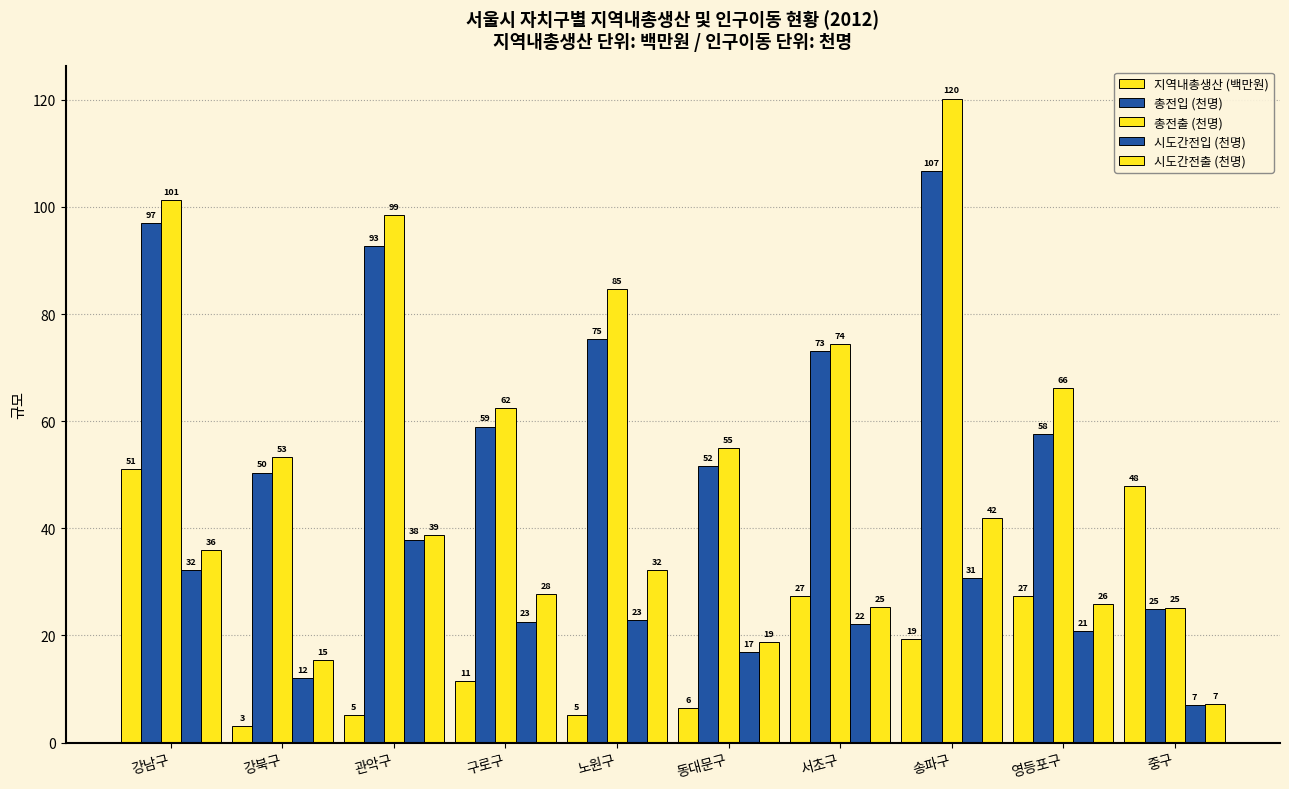

Reading left to right, transcribe all the data shown in this chart.

지역내총생산 (백만원): 강남구=51.0	강북구=3.0	관악구=5.2	구로구=11.5	노원구=5.2	동대문구=6.4	서초구=27.4	송파구=19.3	영등포구=27.3	중구=47.9
총전입 (천명): 강남구=97.0	강북구=50.4	관악구=92.7	구로구=59.0	노원구=75.4	동대문구=51.6	서초구=73.0	송파구=106.7	영등포구=57.6	중구=24.9
총전출 (천명): 강남구=101.4	강북구=53.3	관악구=98.6	구로구=62.4	노원구=84.7	동대문구=54.9	서초구=74.4	송파구=120.2	영등포구=66.1	중구=25.2
시도간전입 (천명): 강남구=32.2	강북구=12.1	관악구=37.9	구로구=22.6	노원구=22.9	동대문구=16.9	서초구=22.1	송파구=30.7	영등포구=20.8	중구=7.0
시도간전출 (천명): 강남구=36.0	강북구=15.4	관악구=38.7	구로구=27.7	노원구=32.3	동대문구=18.7	서초구=25.3	송파구=41.9	영등포구=25.9	중구=7.1